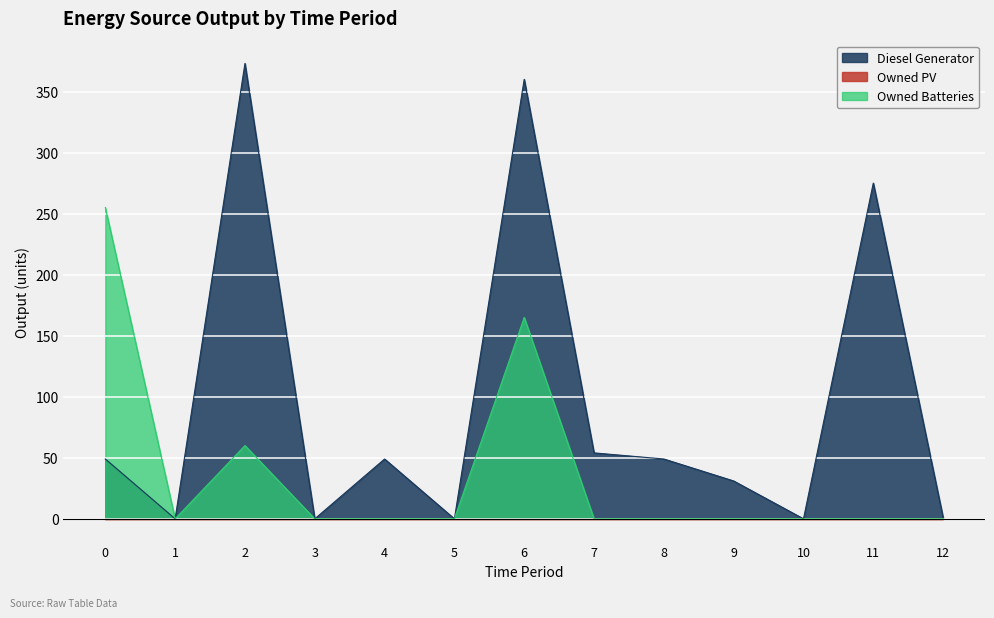

Reading left to right, list all the values displayed in this chart.

Diesel Generator: 49	0	373	0	49	0	360	54	49	31	0	275	1
Owned Batteries: 255	0	60	0	0	0	165	0	0	0	0	0	0